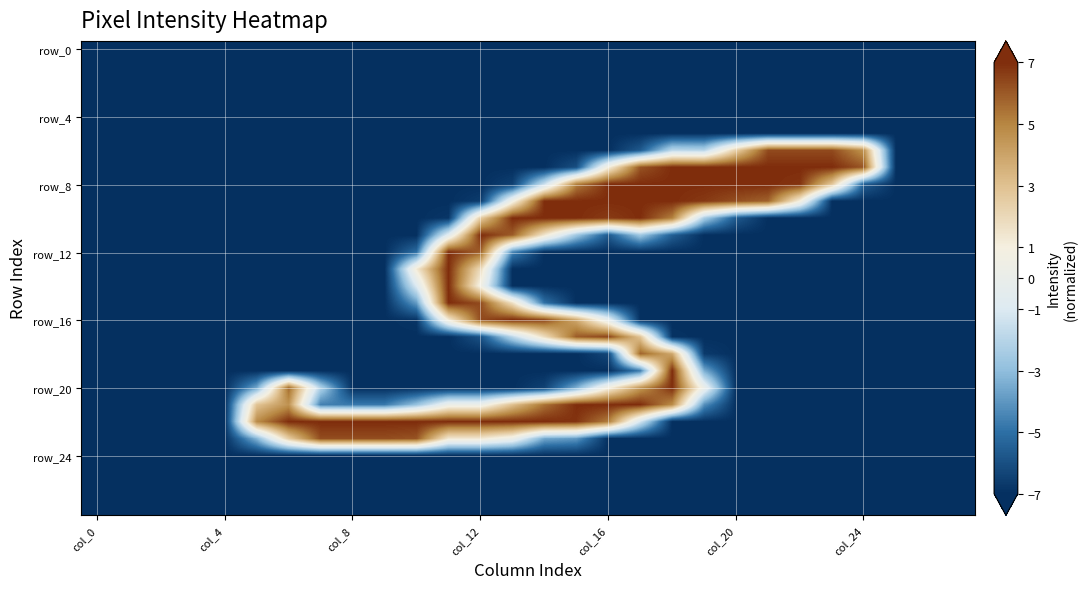

What is the minimum value shown in the chart?

-7.0